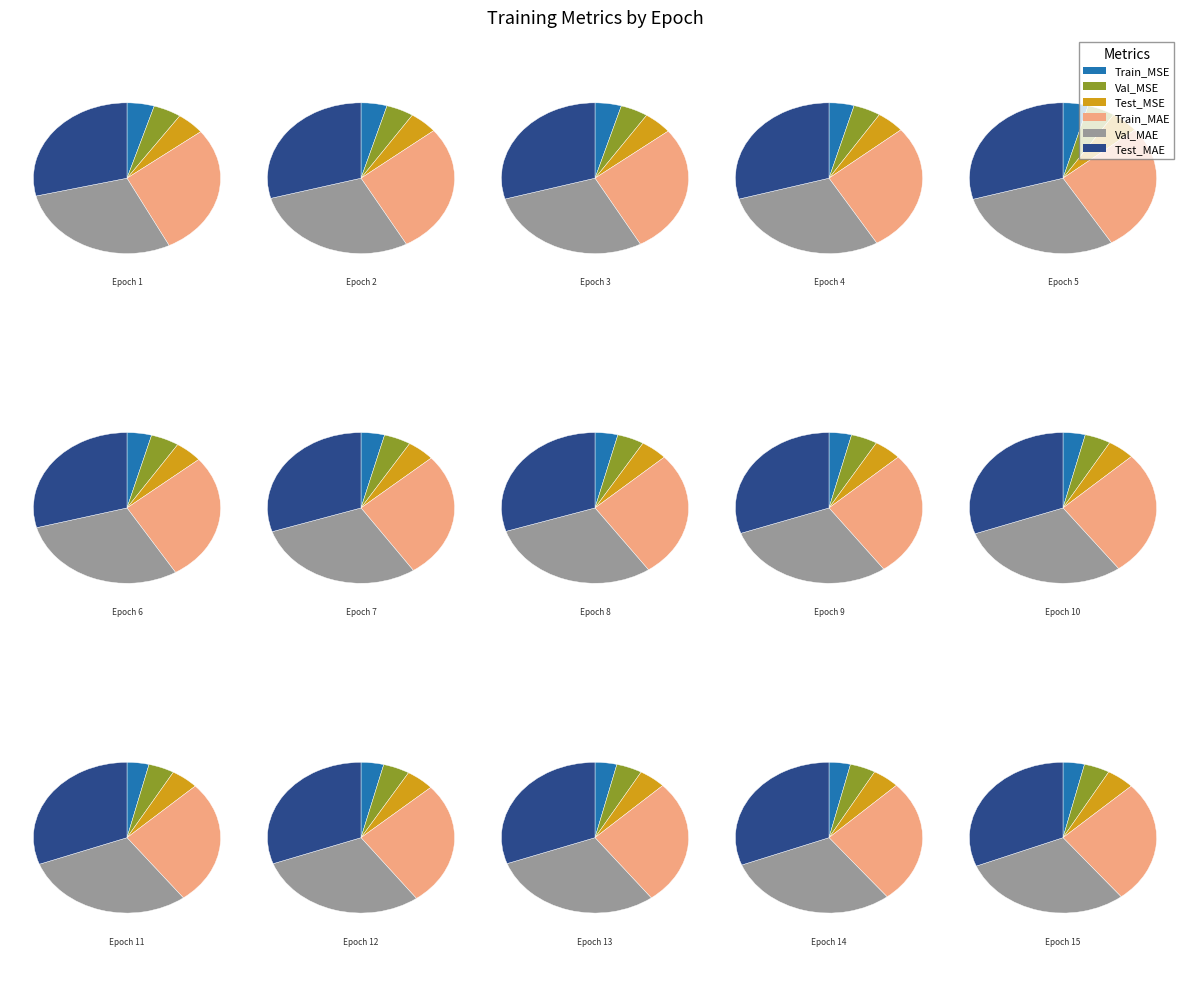

Does any single category account for the majority?

No